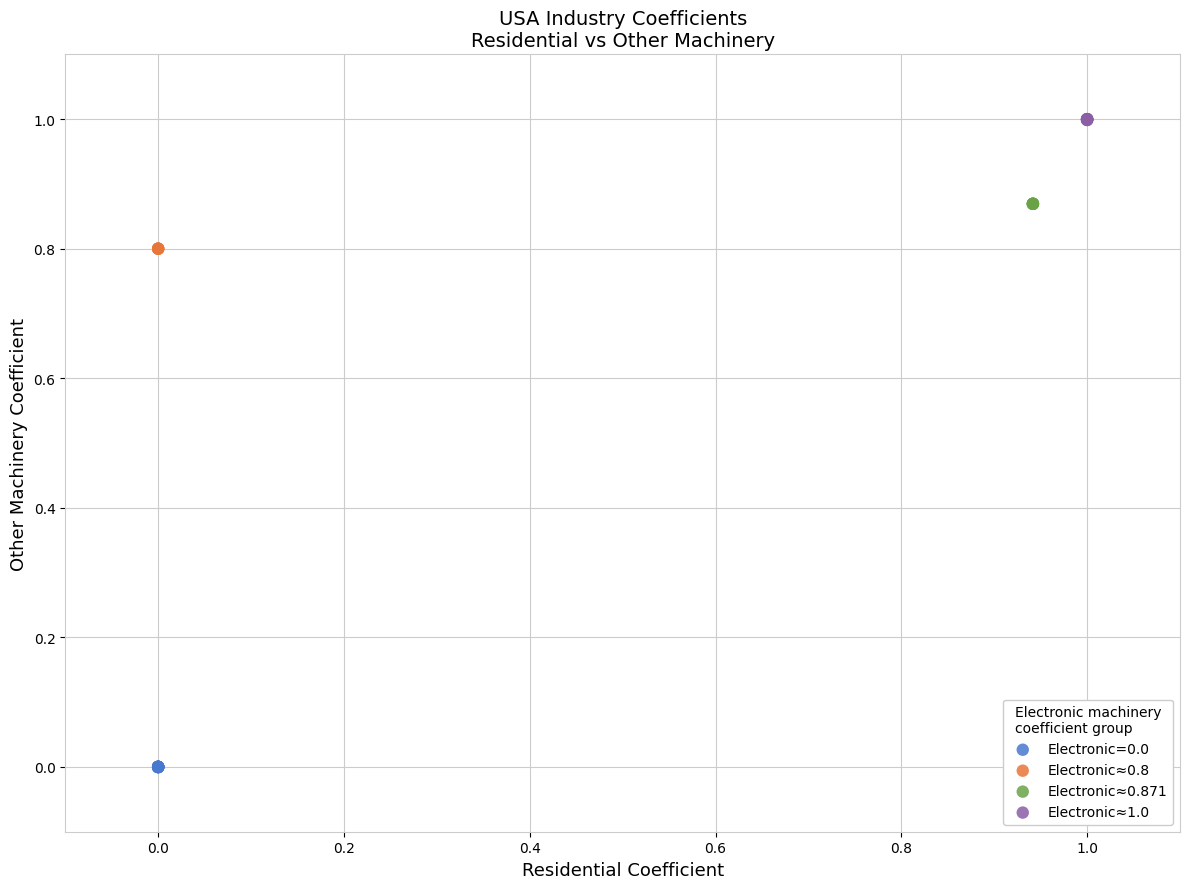

Which series reaches the maximum Y coordinate?

Electronic≈1.0